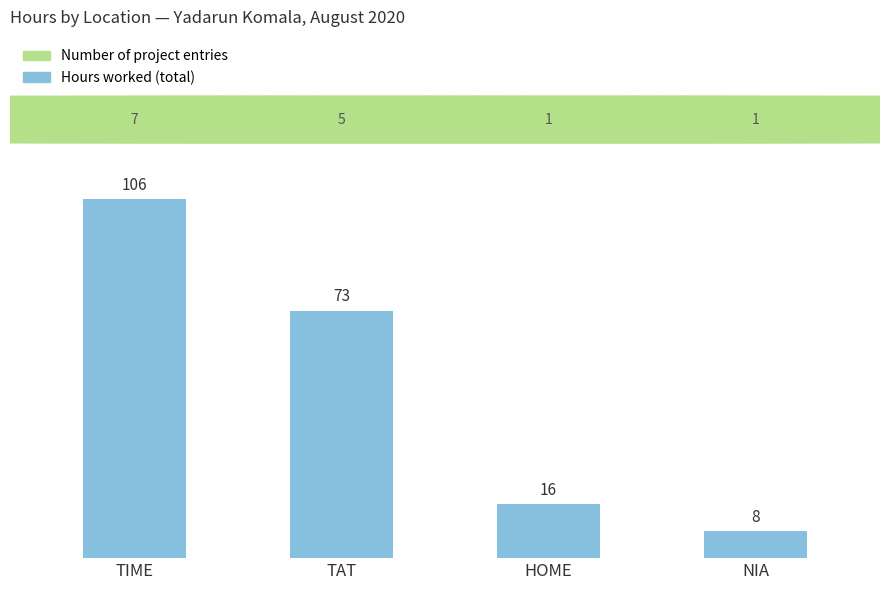

Where does the data first go above 73?

TIME